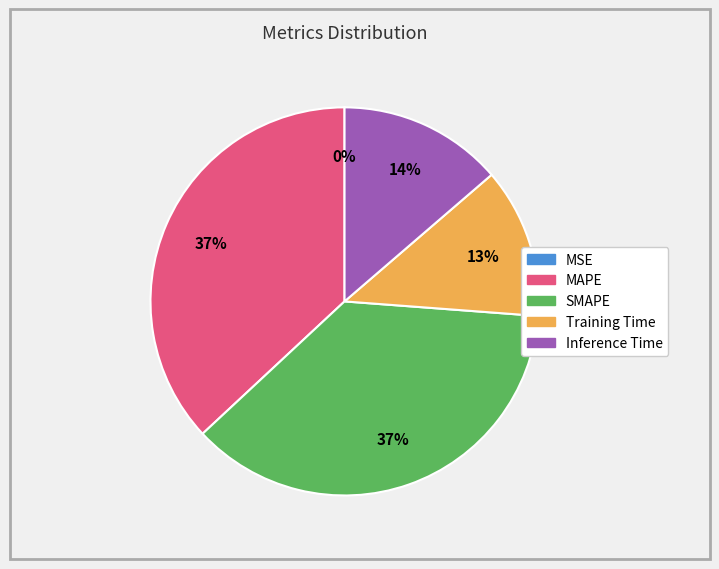

Does MAPE represent more than half of the total?

No